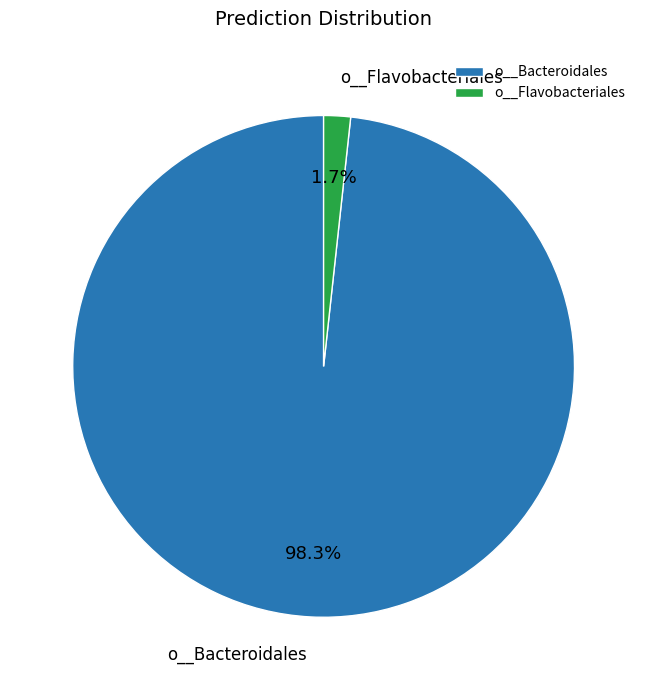

How many slices are in this pie chart?

2